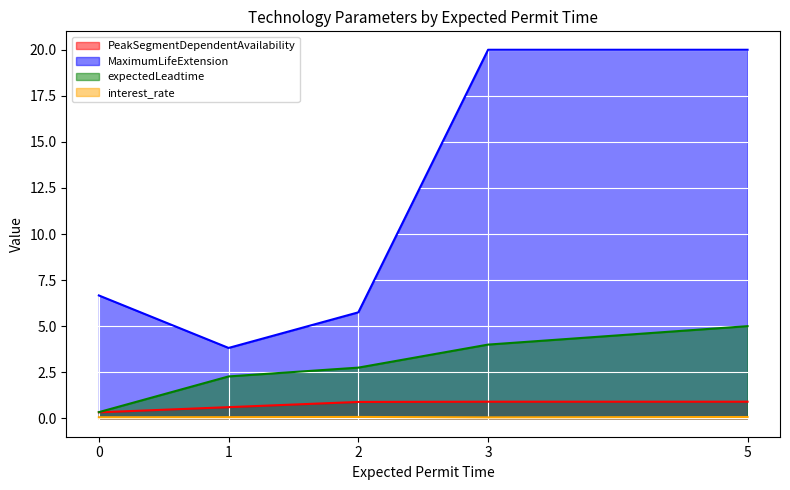

Which series has the largest total across all categories?

MaximumLifeExtension